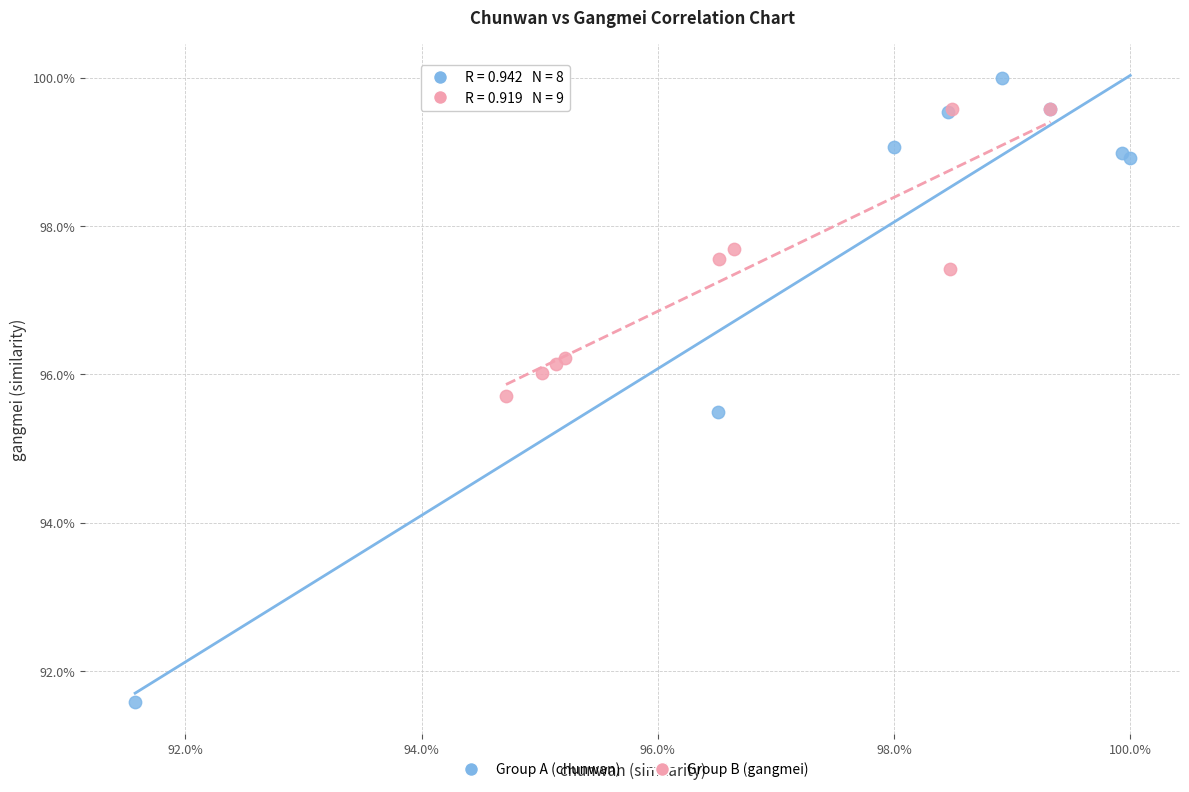

Which series contains the lowest Y value?

Group A (chunwan)